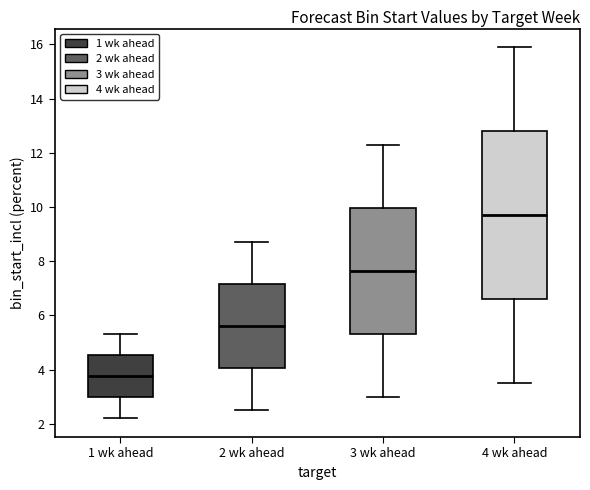

Which box's median line is the lowest?

1 wk ahead